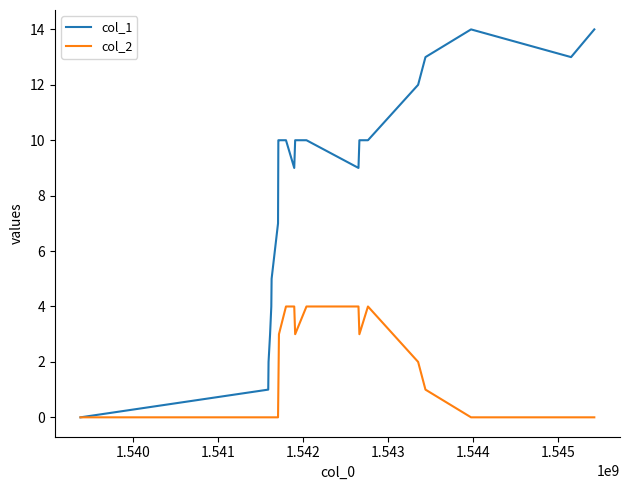

Rank the series by their maximum value, from highest to lowest.

col_1, col_2